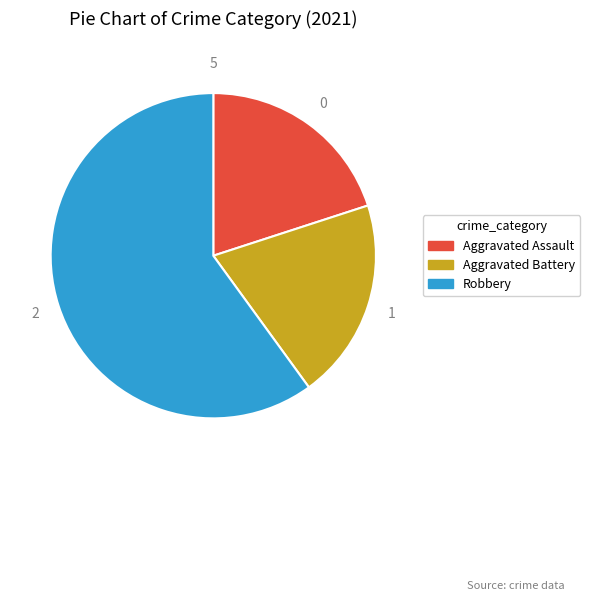

Is there a majority slice in this chart?

Yes